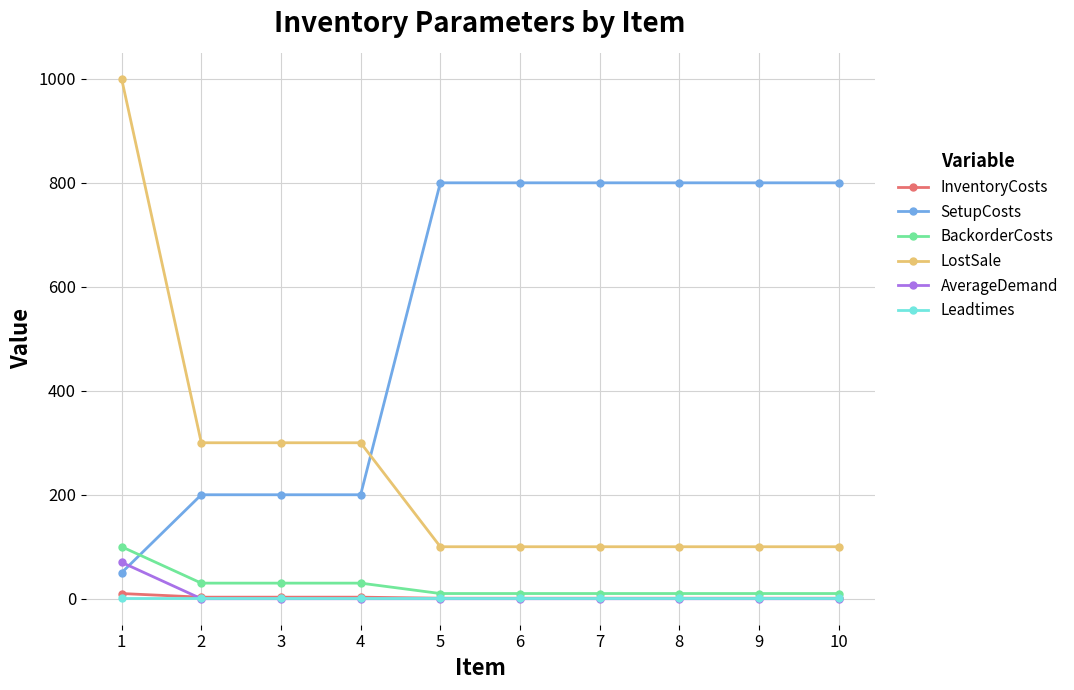

How many SetupCosts values are between 200 and 800?

9